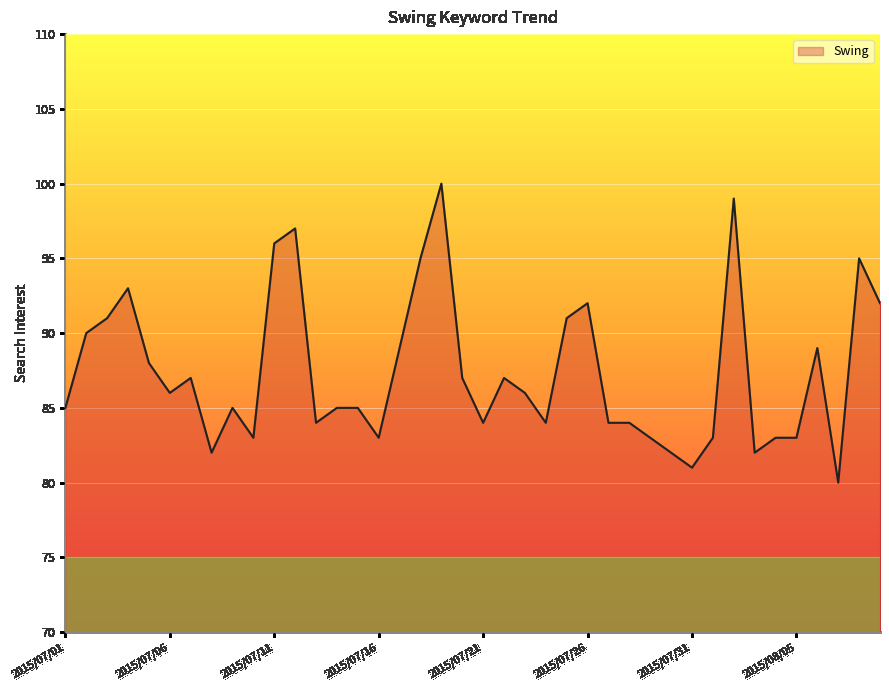

What is the minimum value shown in the chart?

80